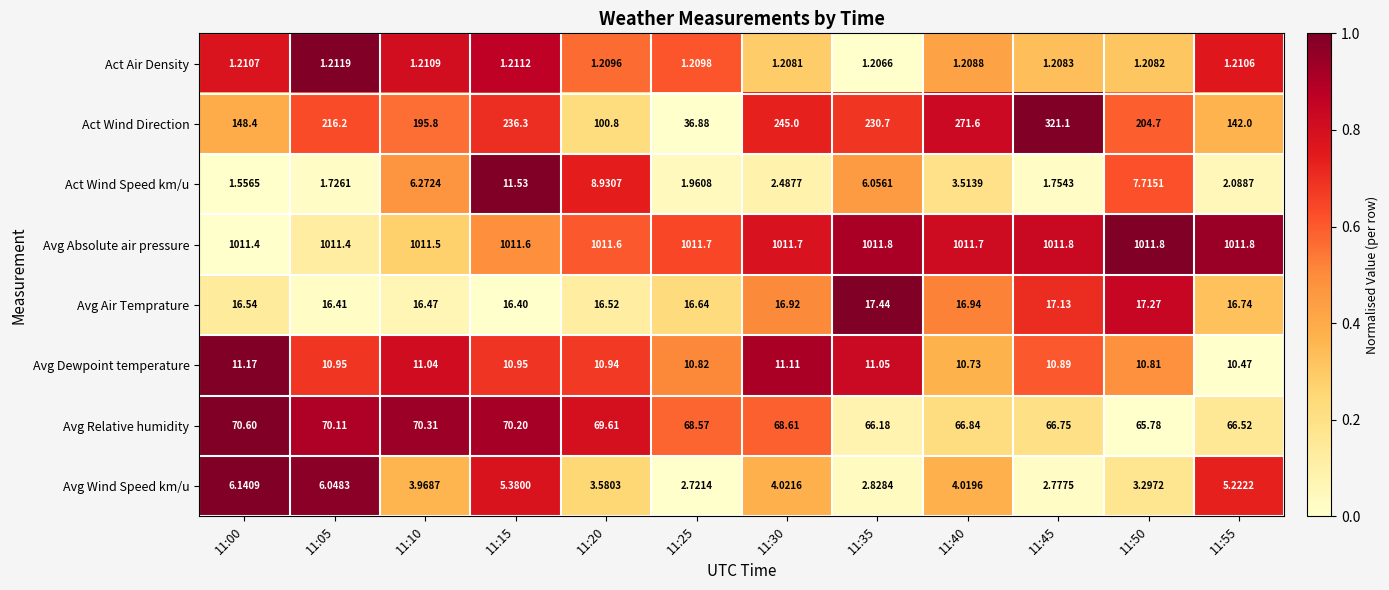

Count the number of data series in this chart.

8